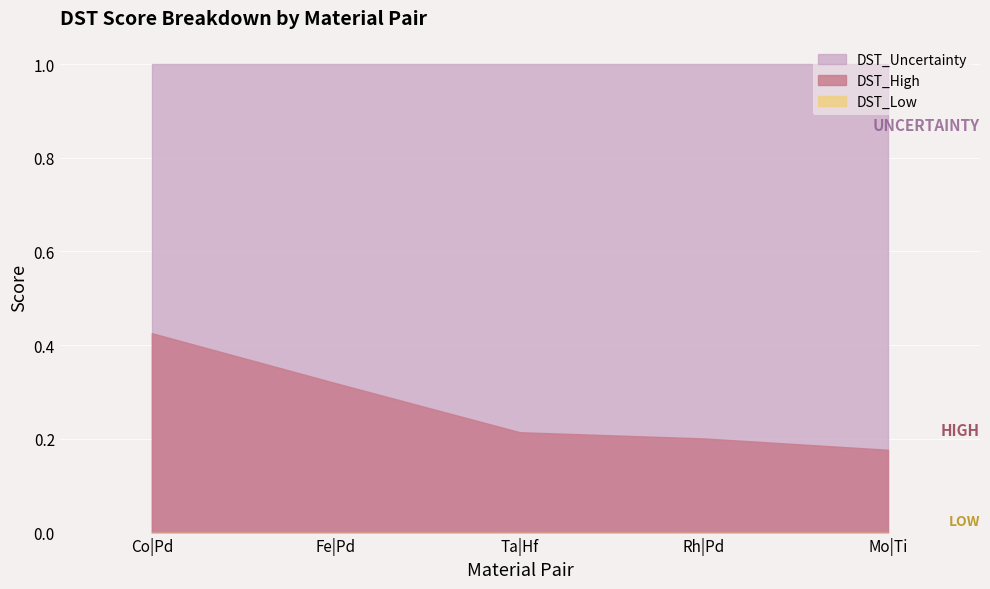

What is the label of the 4th point from the left?

Rh|Pd